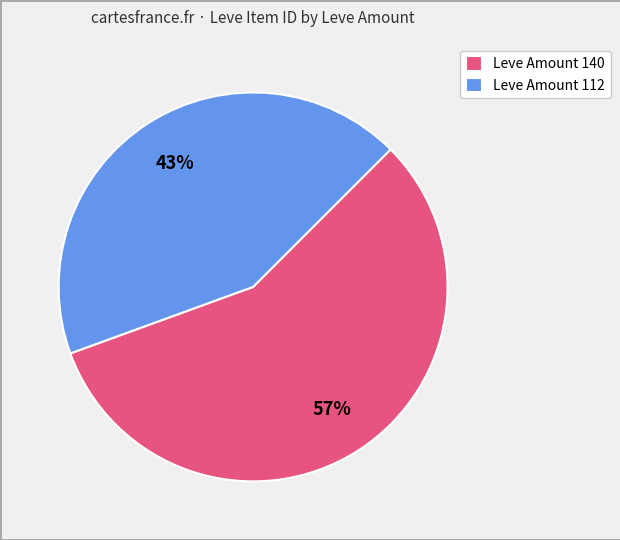

True or false: Leve Amount 112 accounts for 55% of the total.

False